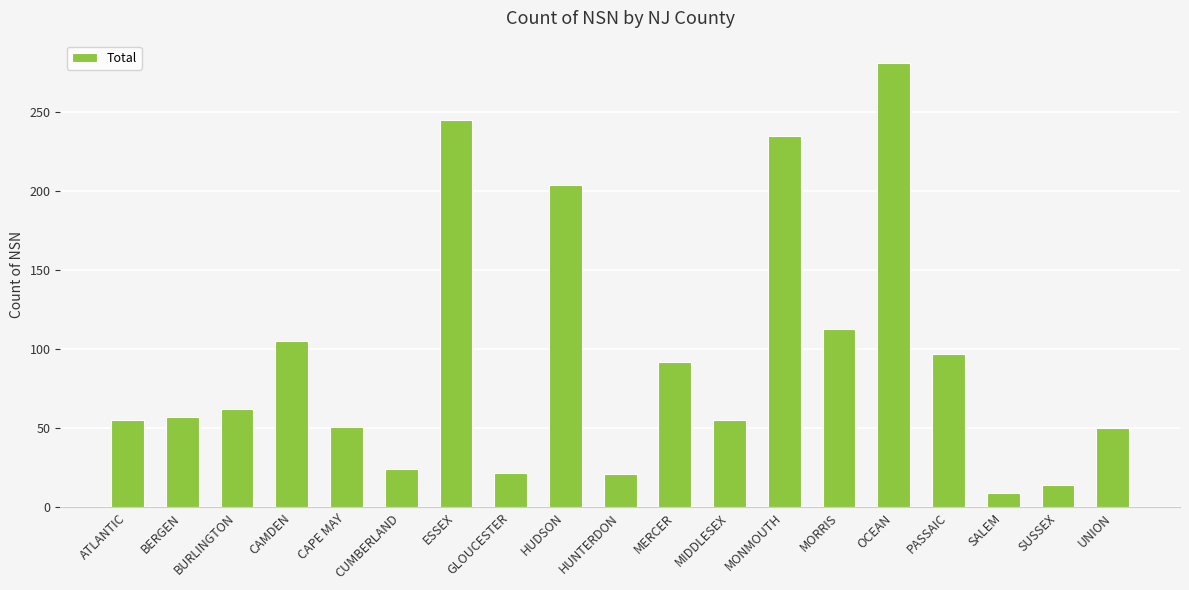

Between PASSAIC and HUDSON, which is larger?

HUDSON